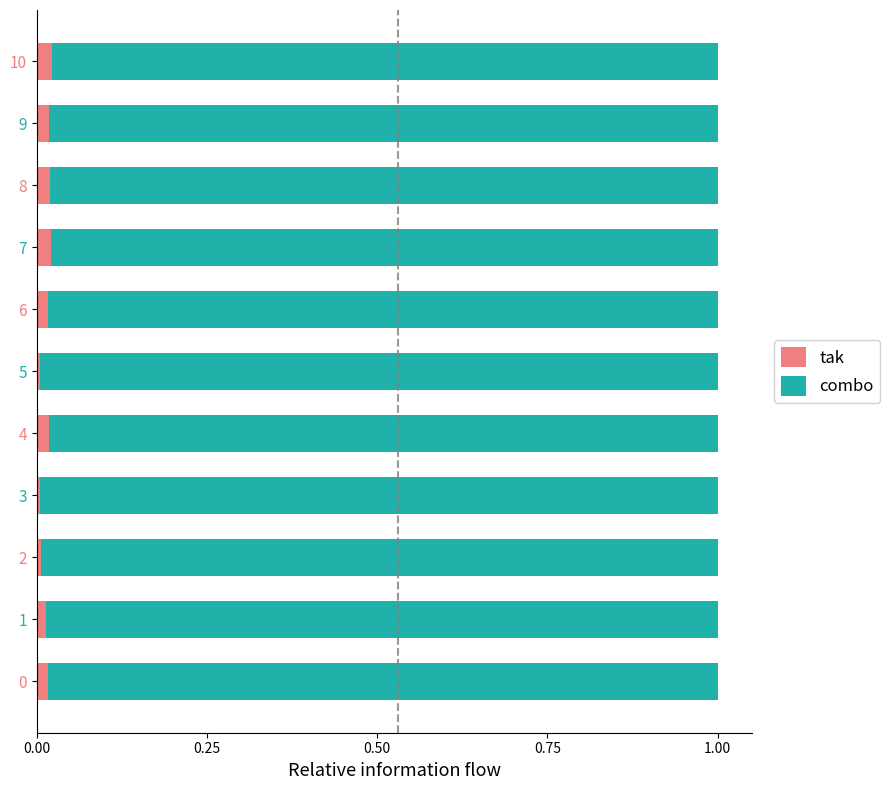

The value of tak at 8 is 0.0. True or false?

True